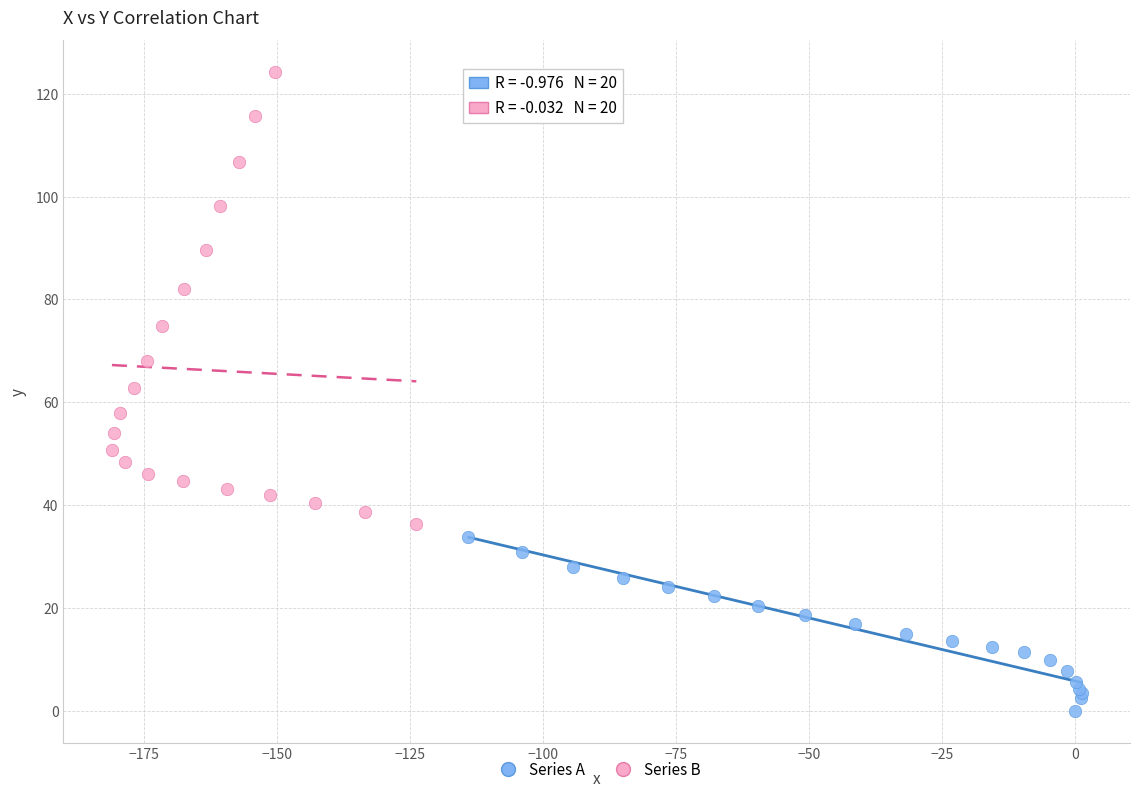

Which series has the widest spread of Y values?

Series B